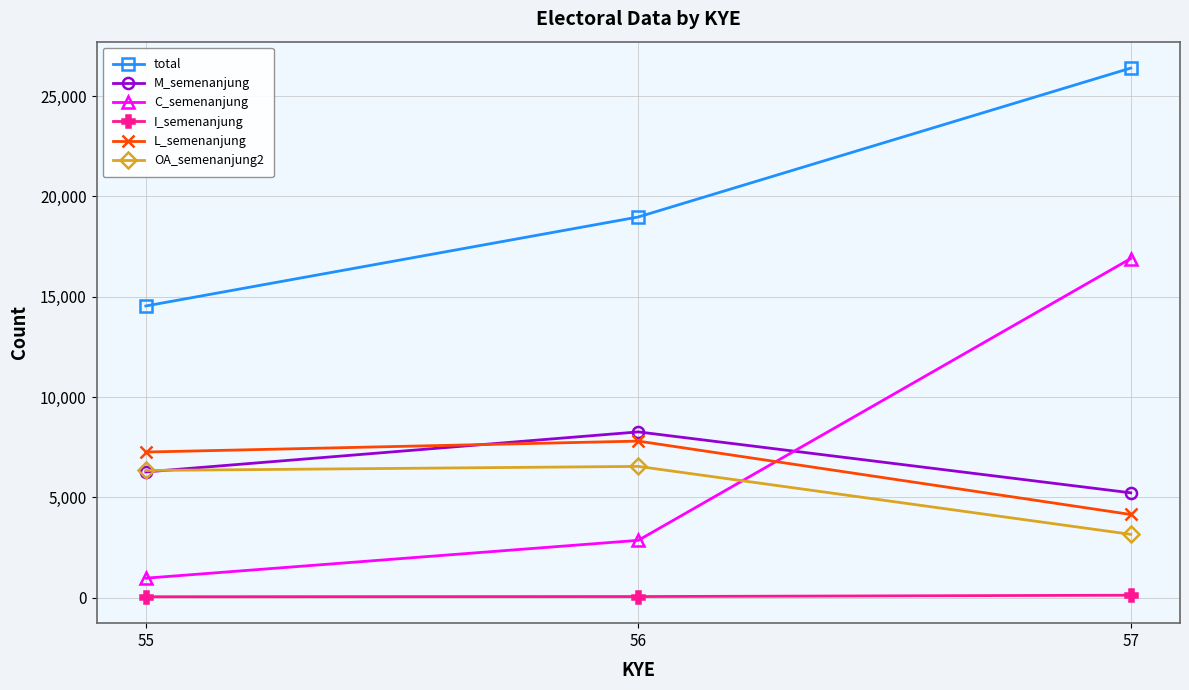

What is the sum of all L_semenanjung values?

19207